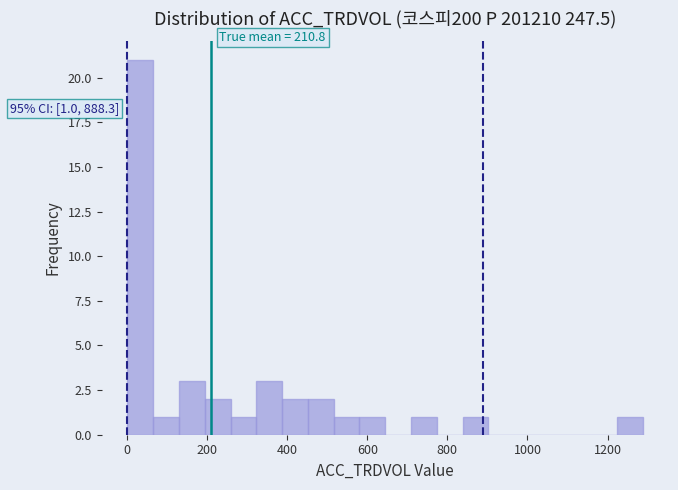

Around what value on the x-axis is the tallest bar? Give the approximate position of its centre, as read against the axis.

40